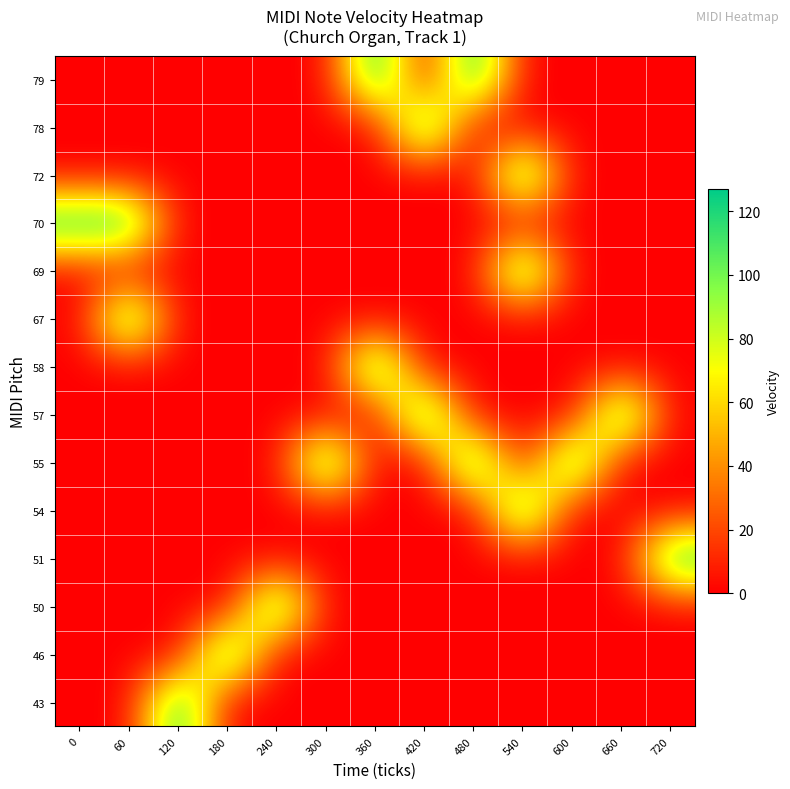

Reading left to right, list all the values displayed in this chart.

43: 0=0	60=0	120=127	180=0	240=0	300=0	360=0	420=0	480=0	540=0	600=0	660=0	720=0
46: 0=0	60=0	120=0	180=127	240=0	300=0	360=0	420=0	480=0	540=0	600=0	660=0	720=0
50: 0=0	60=0	120=0	180=0	240=127	300=0	360=0	420=0	480=0	540=0	600=0	660=0	720=0
51: 0=0	60=0	120=0	180=0	240=0	300=0	360=0	420=0	480=0	540=0	600=0	660=0	720=127
54: 0=0	60=0	120=0	180=0	240=0	300=0	360=0	420=0	480=0	540=127	600=0	660=0	720=0
55: 0=0	60=0	120=0	180=0	240=0	300=127	360=0	420=0	480=127	540=0	600=127	660=0	720=0
57: 0=0	60=0	120=0	180=0	240=0	300=0	360=0	420=127	480=0	540=0	600=0	660=127	720=0
58: 0=0	60=0	120=0	180=0	240=0	300=0	360=127	420=0	480=0	540=0	600=0	660=0	720=0
67: 0=0	60=127	120=0	180=0	240=0	300=0	360=0	420=0	480=0	540=0	600=0	660=0	720=0
69: 0=0	60=0	120=0	180=0	240=0	300=0	360=0	420=0	480=0	540=127	600=0	660=0	720=0
70: 0=127	60=127	120=0	180=0	240=0	300=0	360=0	420=0	480=0	540=0	600=0	660=0	720=0
72: 0=0	60=0	120=0	180=0	240=0	300=0	360=0	420=0	480=0	540=127	600=0	660=0	720=0
78: 0=0	60=0	120=0	180=0	240=0	300=0	360=0	420=127	480=0	540=0	600=0	660=0	720=0
79: 0=0	60=0	120=0	180=0	240=0	300=0	360=127	420=0	480=127	540=0	600=0	660=0	720=0